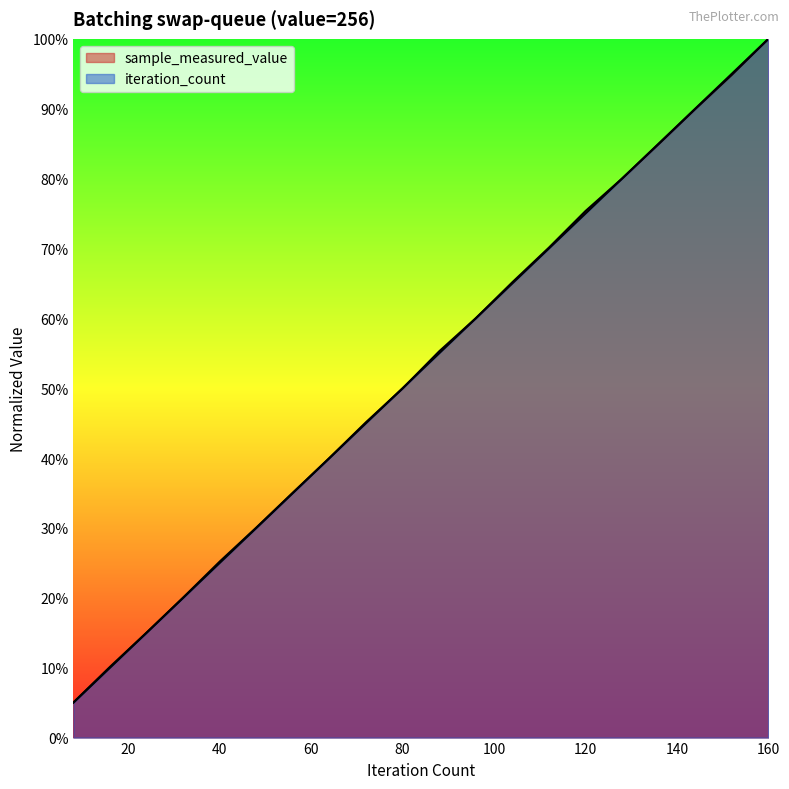

At how many categories does at least one series exceed 0?

20